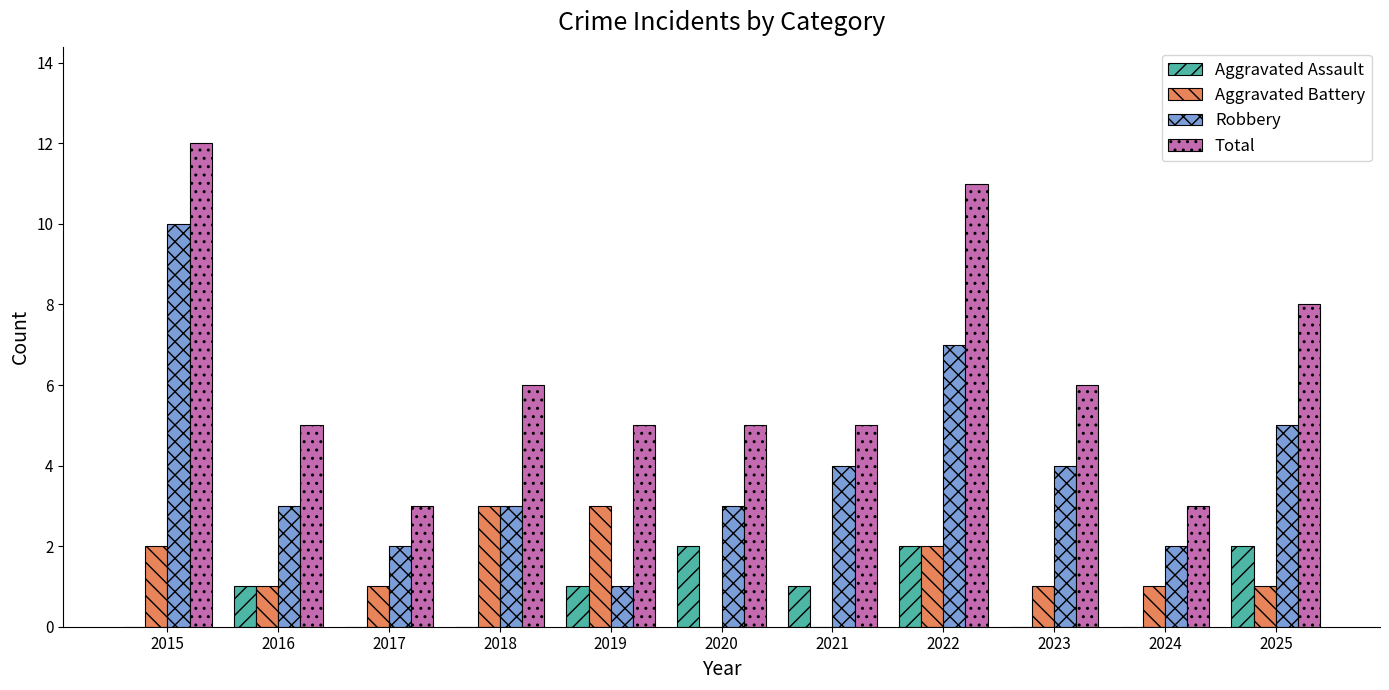

Which series has the largest total across all categories?

Total